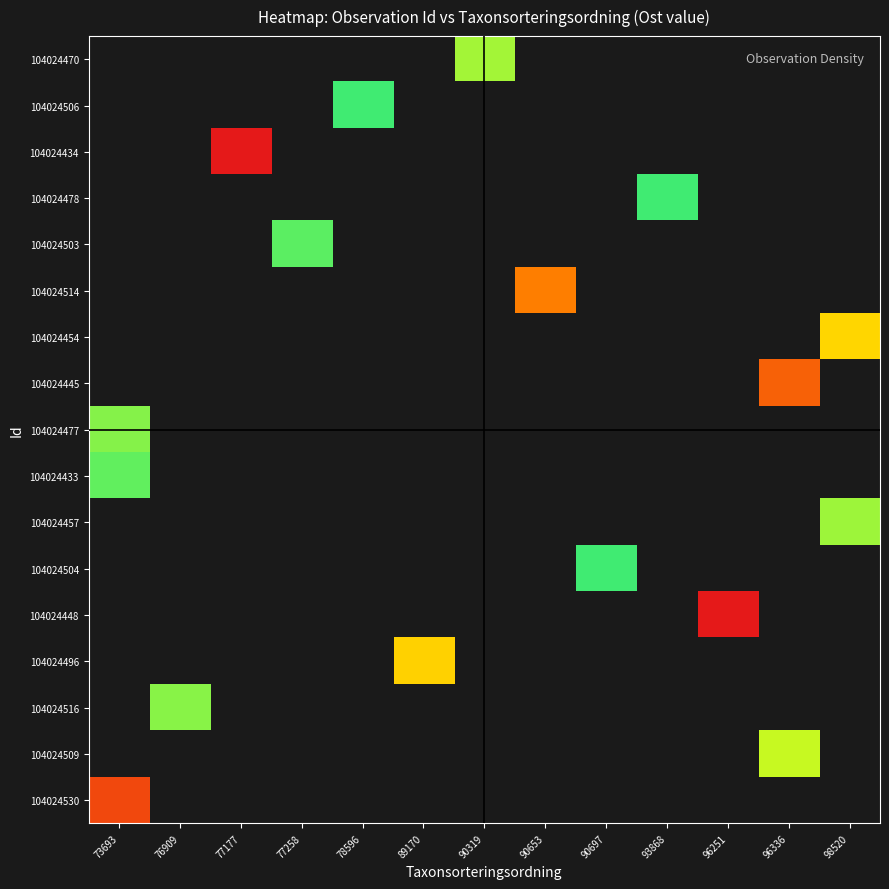

List the series in order of their peak value, highest first.

104024470, 104024506, 104024434, 104024478, 104024503, 104024514, 104024454, 104024445, 104024433, 104024477, 104024457, 104024504, 104024448, 104024496, 104024516, 104024509, 104024530